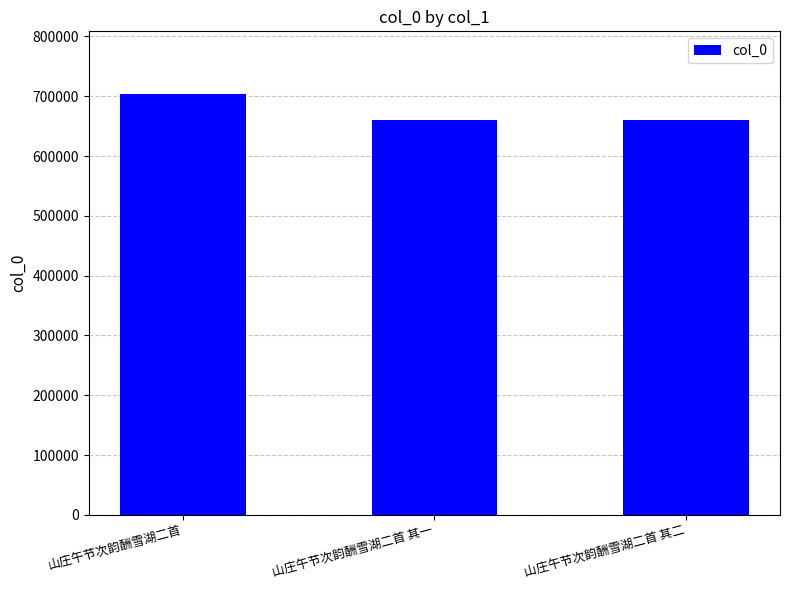

What is the minimum value shown in the chart?

660175